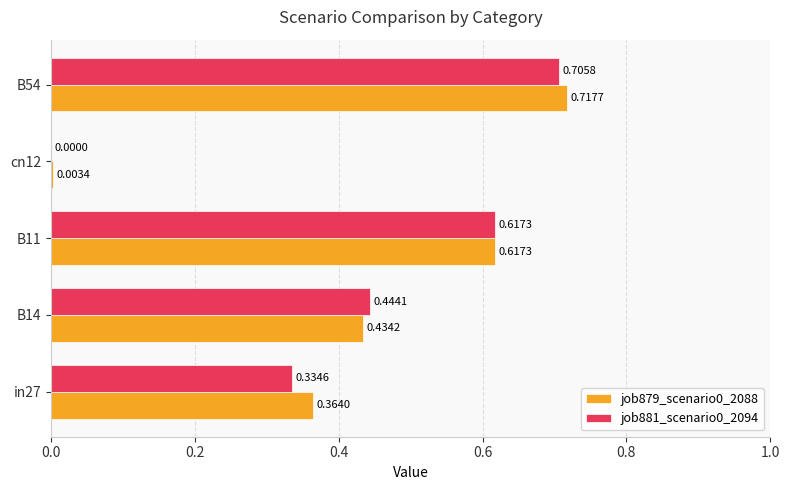

Is the value of job881_scenario0_2094 at cn12 greater than the value of job879_scenario0_2088 at cn12?

No